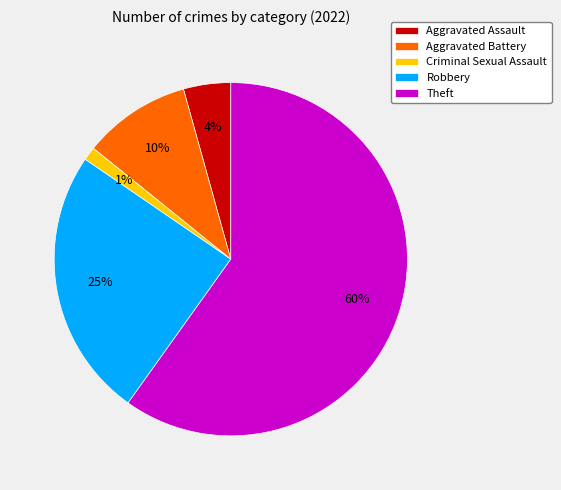

How many segments does this pie chart have?

5